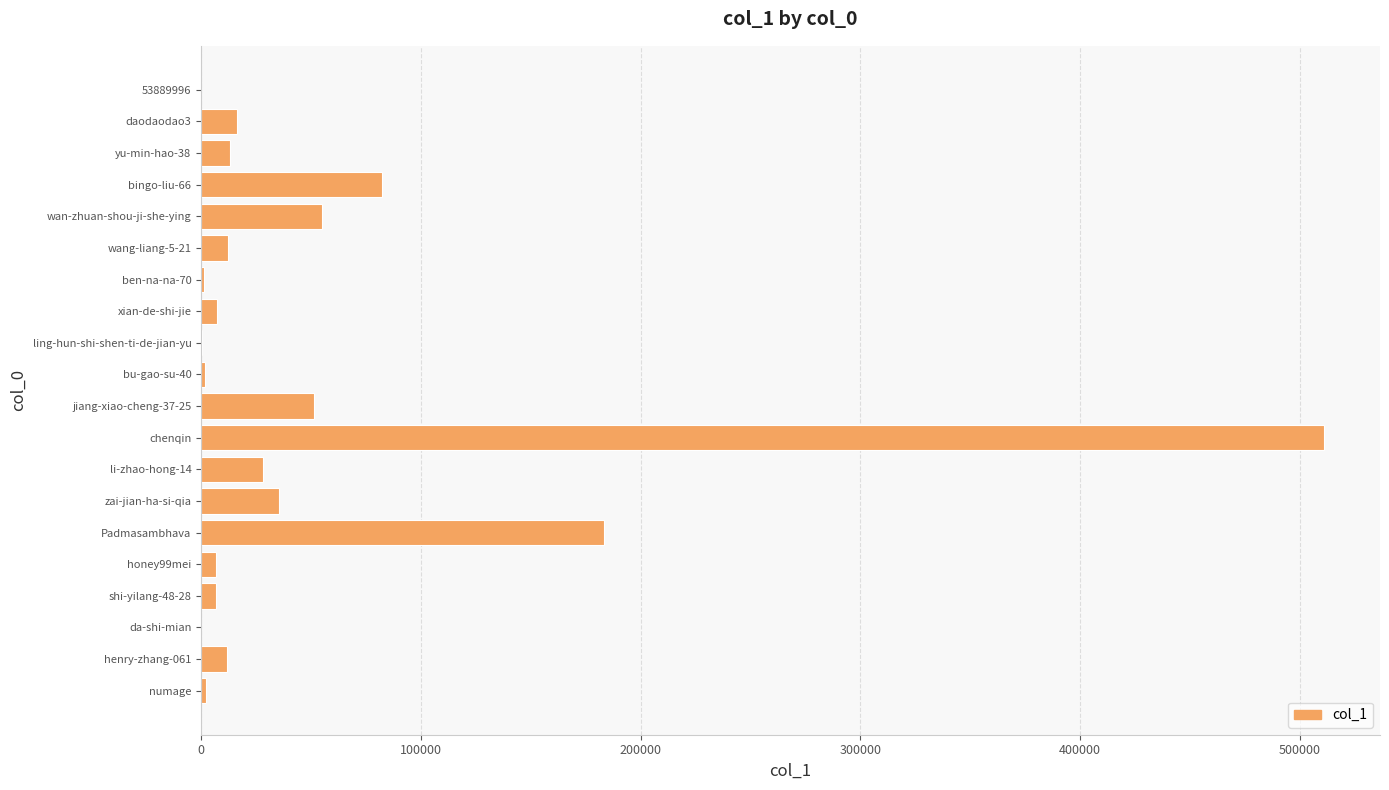

True or false: the data shows 35383 at zai-jian-ha-si-qia.

True